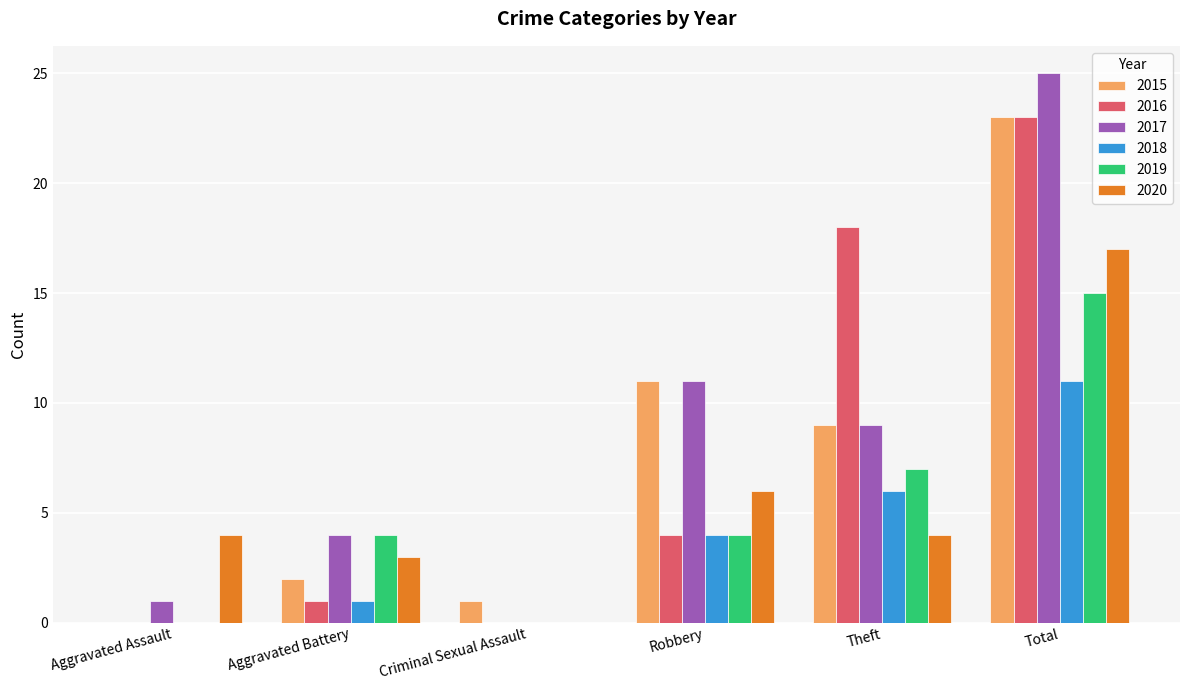

What is the highest value of the 2019 series?

15